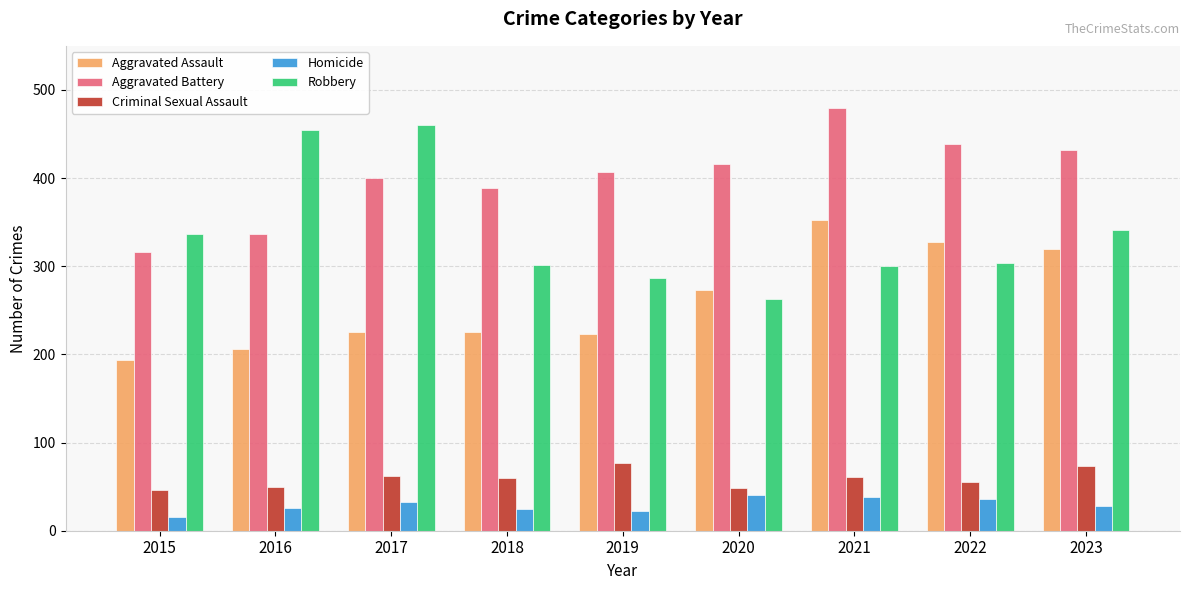

The Aggravated Assault series shows 327 at 2022. True or false?

True